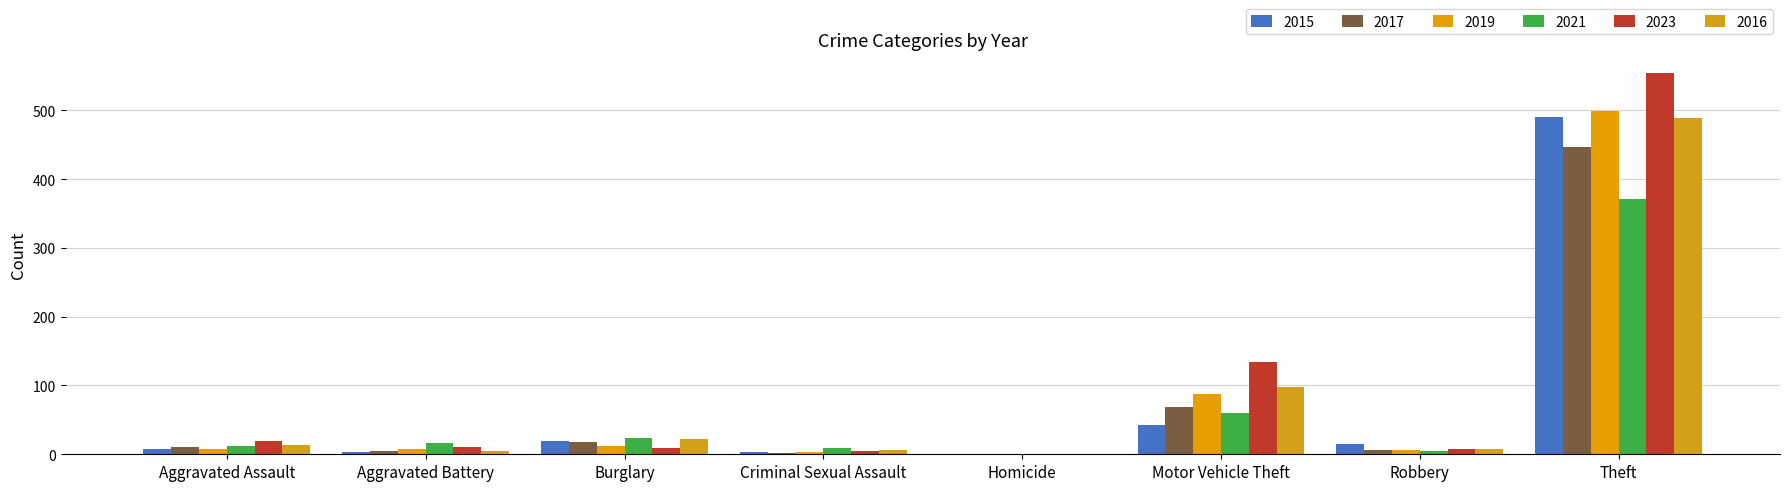

Is it true that 2017 equals 113 at Motor Vehicle Theft?

False